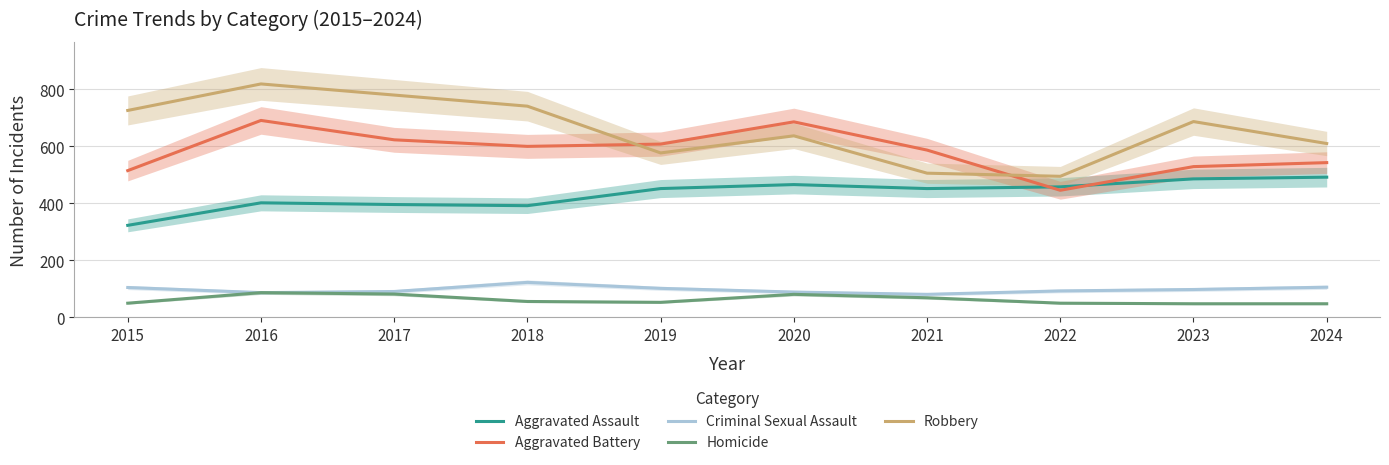

What is the highest value of the Criminal Sexual Assault series?

123